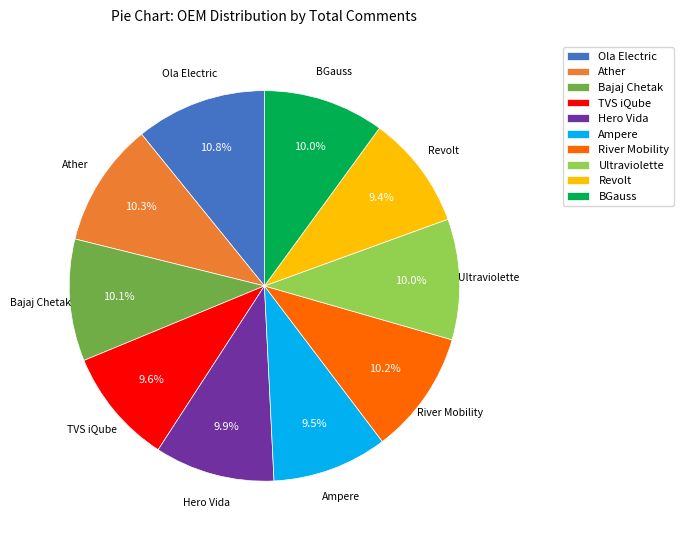

What is the ratio of the value at Revolt to the value at River Mobility?

0.9